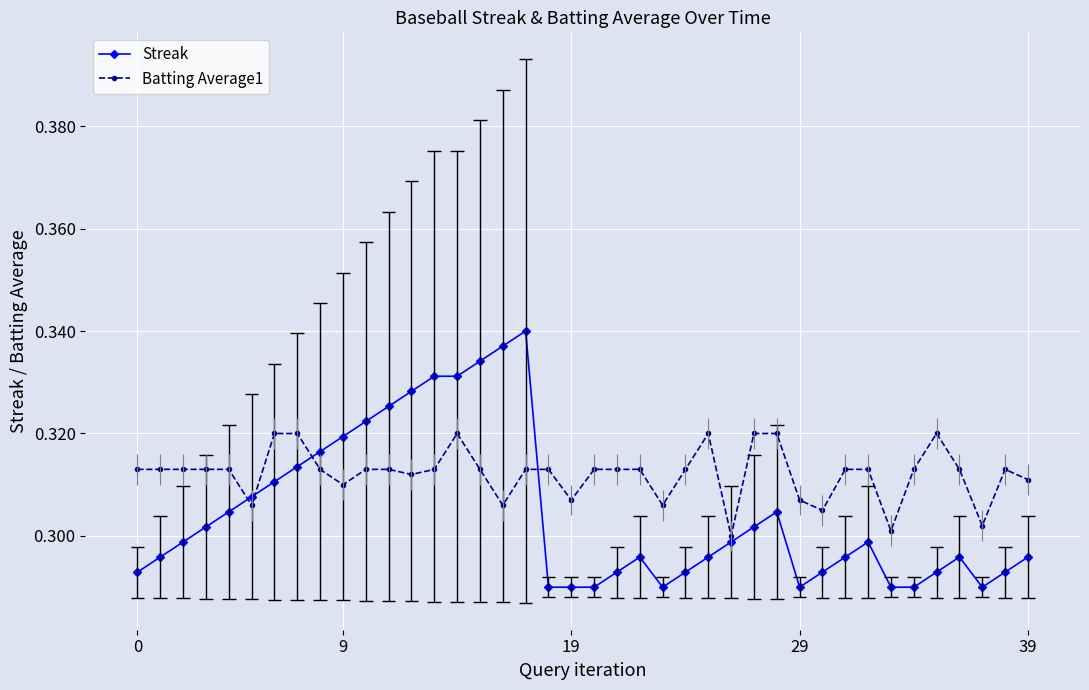

Count the Streak values in the range 0 to 1.

40